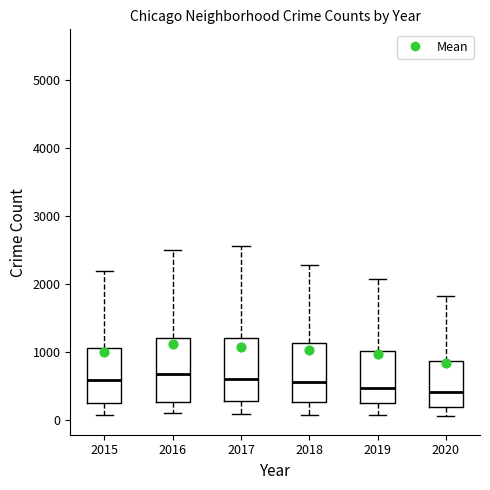

Where is the upper edge of the box at x = 2018 on the y-axis? The values are not printed on the chart, so give them approximately, as read against the axis.

1100